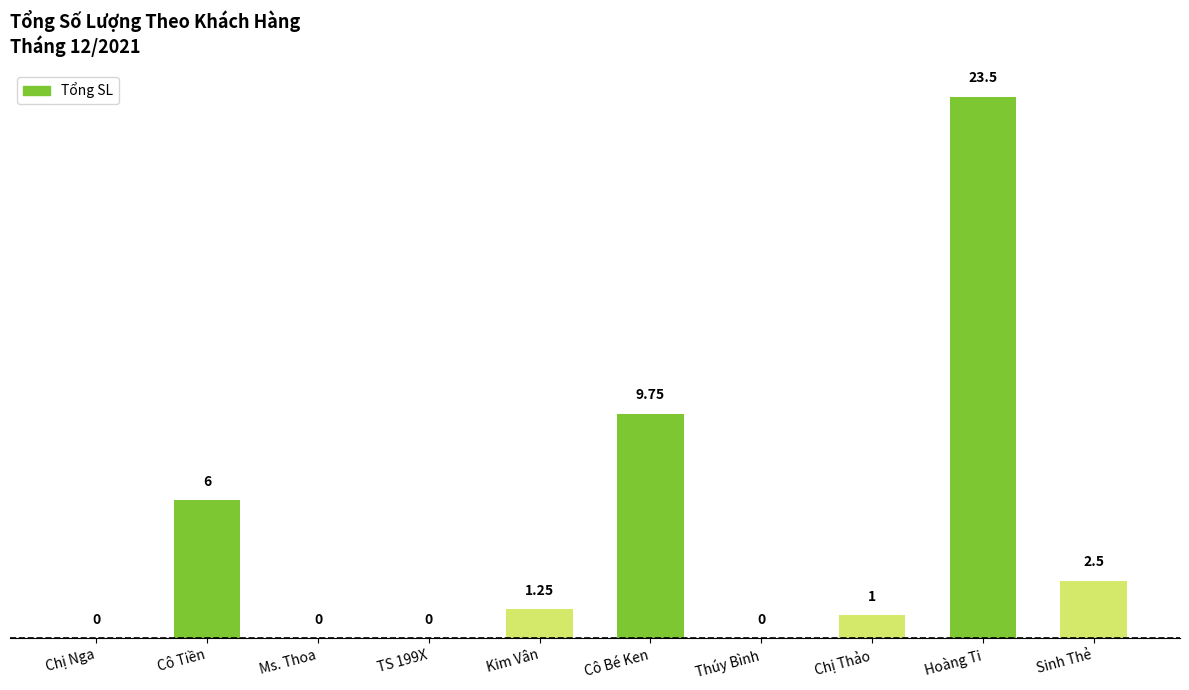

The chart shows a value of 2.0 at Kim Vân. True or false?

False